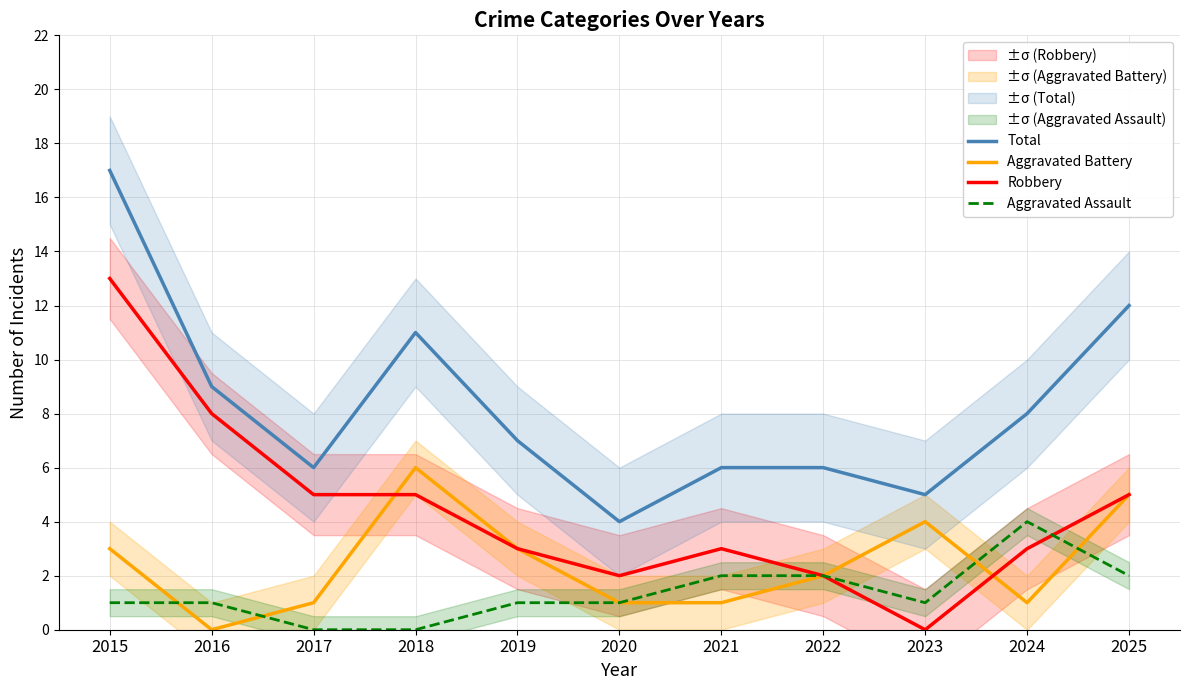

Does the chart have visible grid lines?

Yes